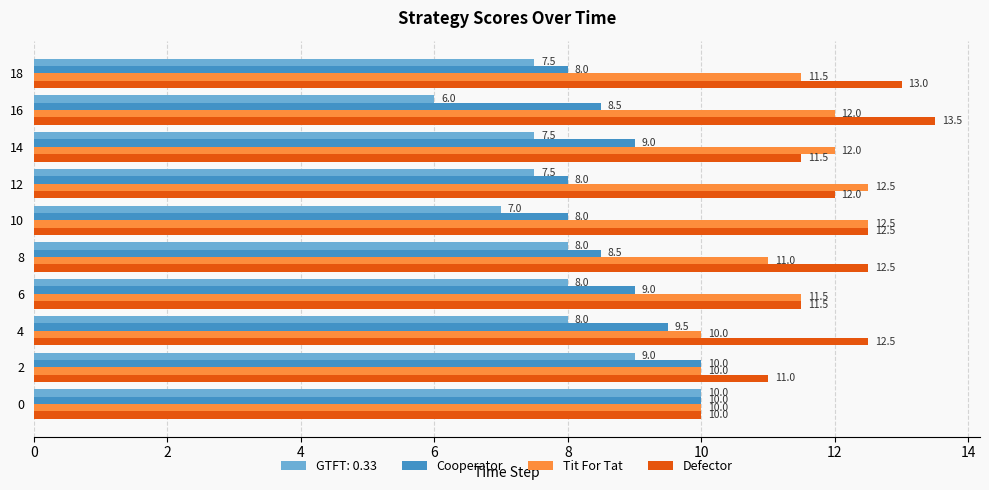

List the series in order of their overall mean, lowest first.

GTFT: 0.33, Cooperator, Tit For Tat, Defector